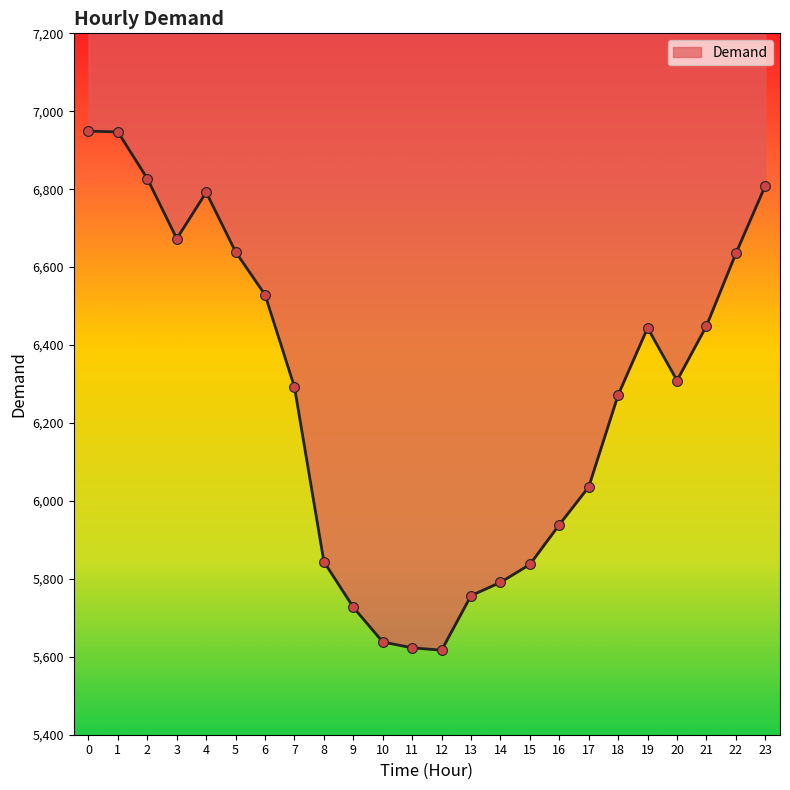

Between 15 and 14, which is larger?

15